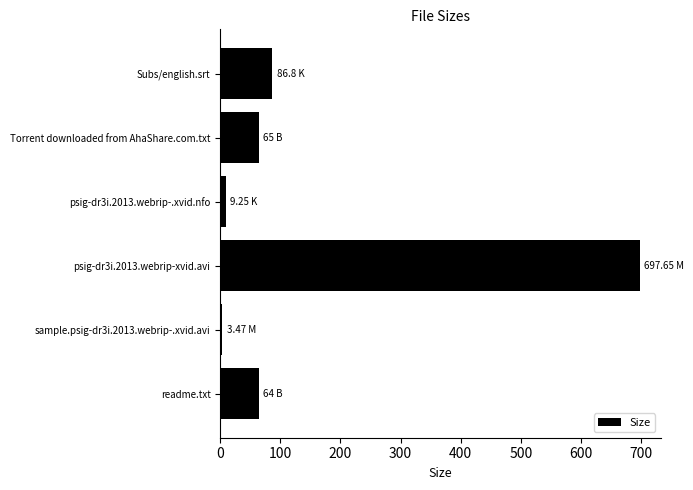

Which has a higher value, Subs/english.srt or sample.psig-dr3i.2013.webrip-.xvid.avi?

Subs/english.srt